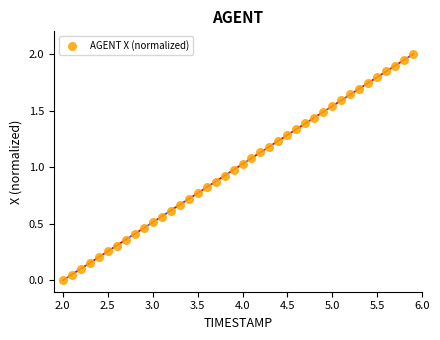

What is the range of X values (max minus min)?

3.9